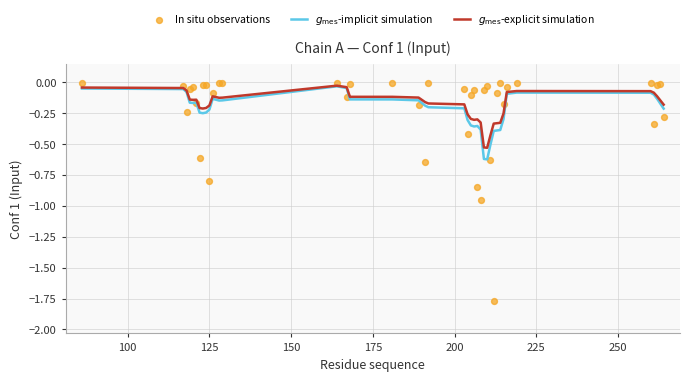

Which series contains the highest Y value?

In situ observations